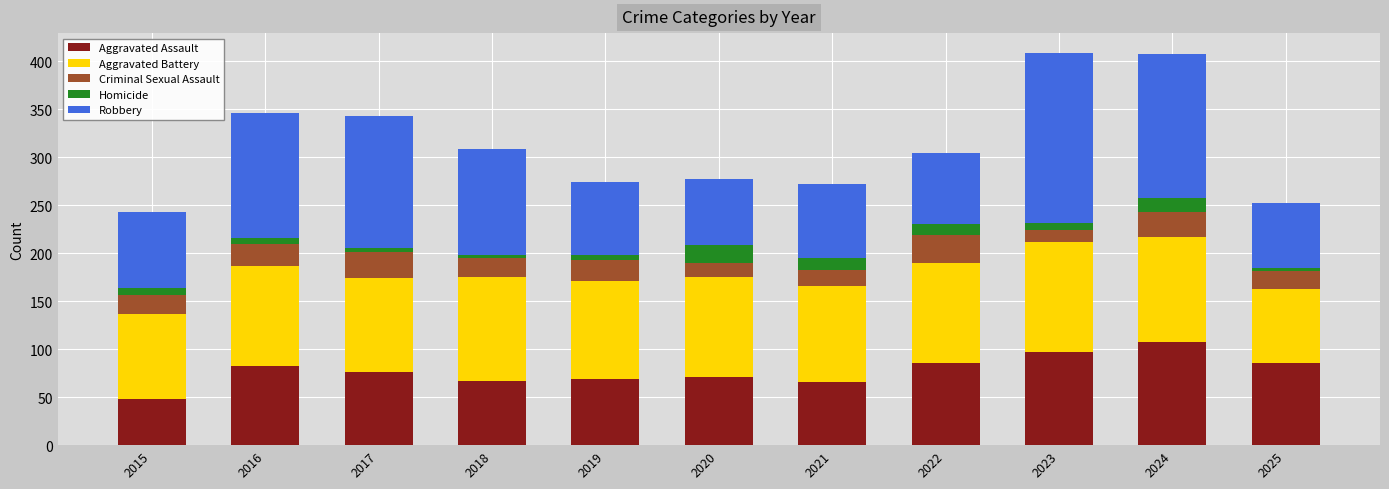

At which label does Aggravated Assault first exceed 76?

2016